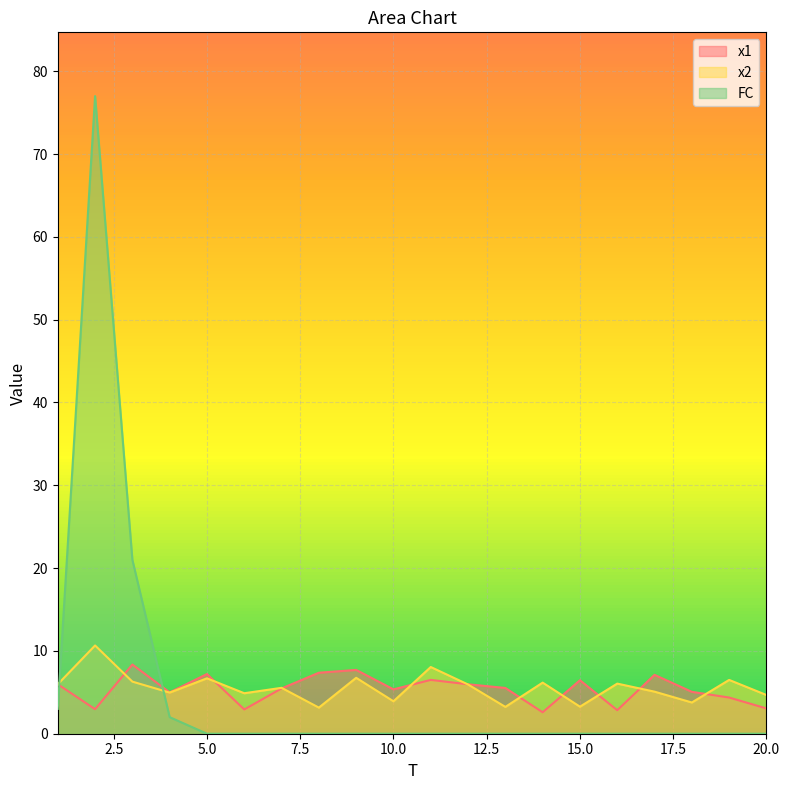

List the labels in order of x1 value, smallest first.

14, 16, 6, 2, 20, 19, 4, 18, 10, 7, 13, 12, 1, 15, 11, 17, 5, 8, 9, 3